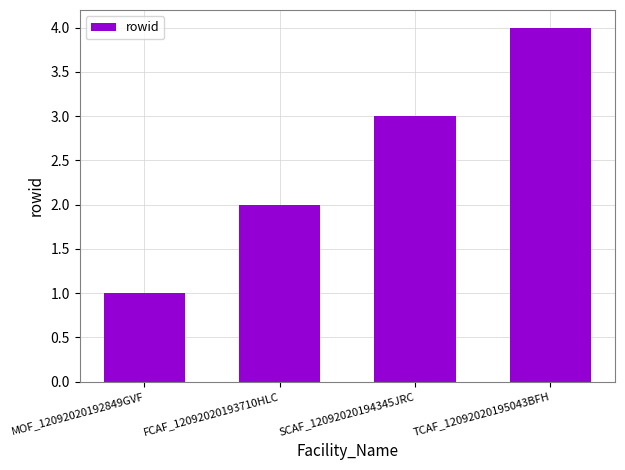

Rank the categories by value from highest to lowest.

TCAF_12092020195043BFH, SCAF_12092020194345JRC, FCAF_12092020193710HLC, MOF_12092020192849GVF